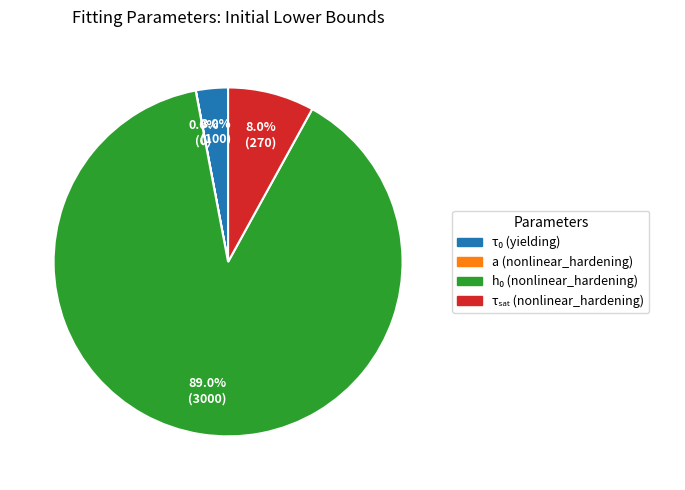

Is there any slice that represents more than half of the pie?

Yes